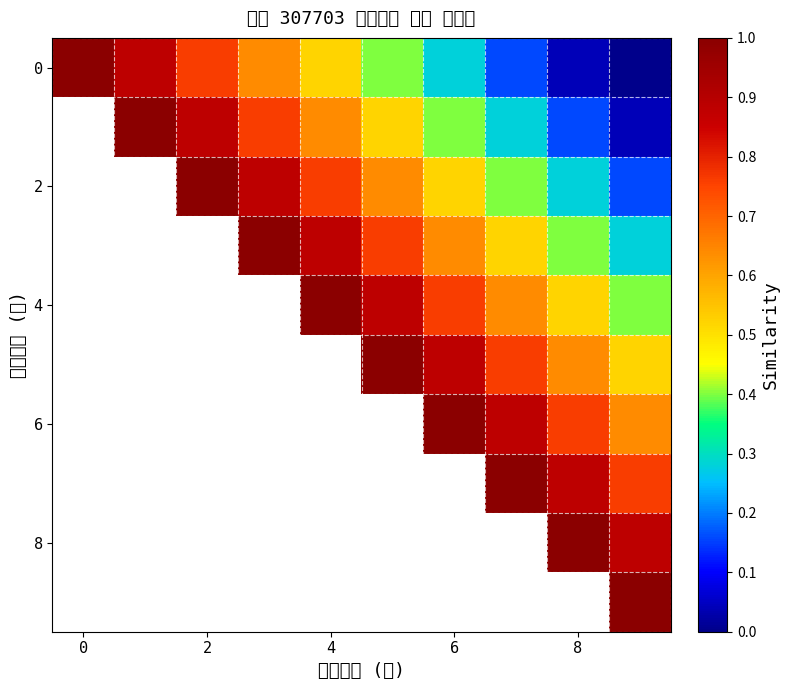

What is the maximum value shown in the chart?

1.0